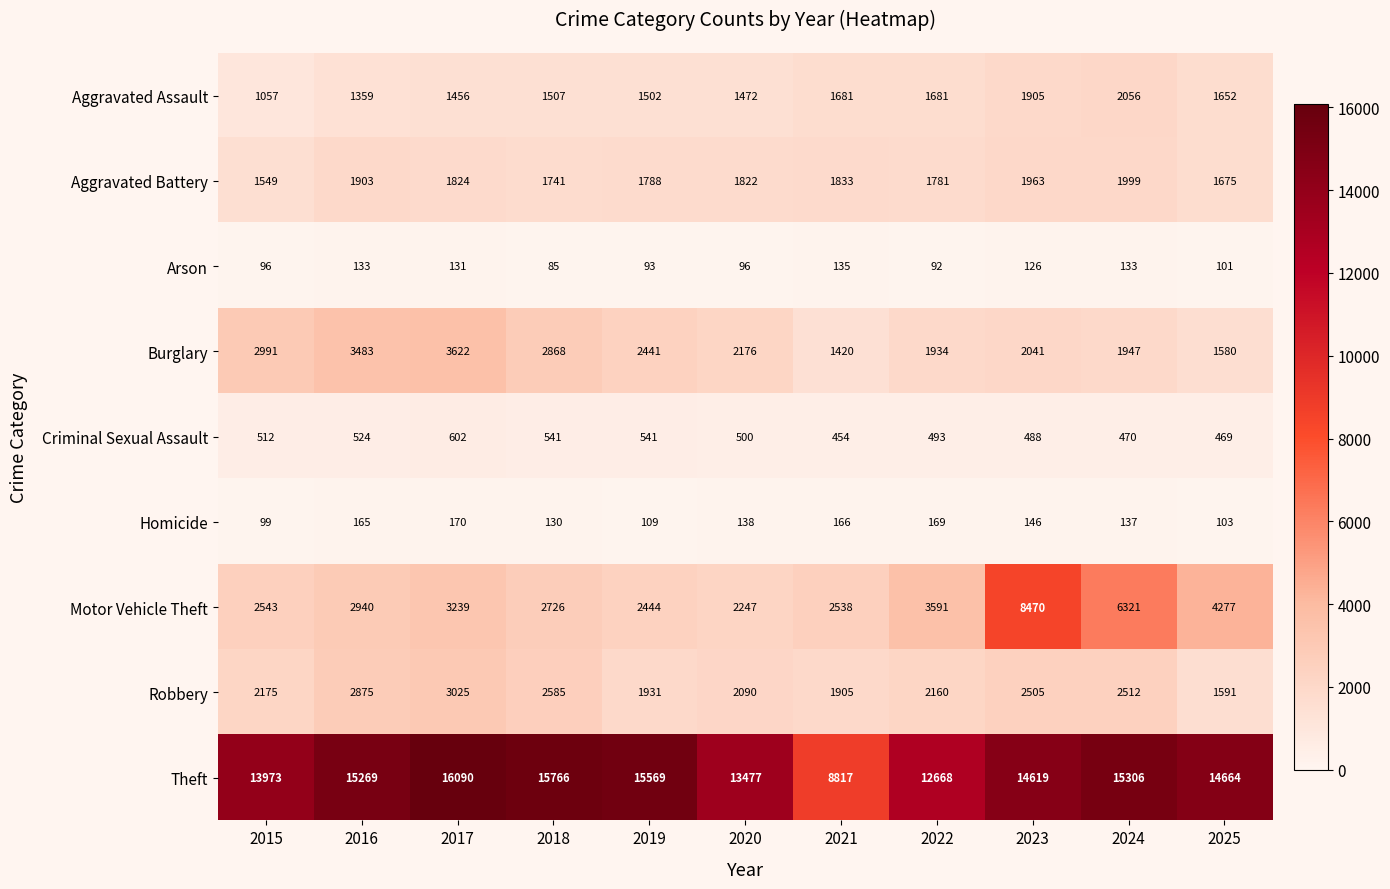

At how many categories does at least one series exceed 10918?

10